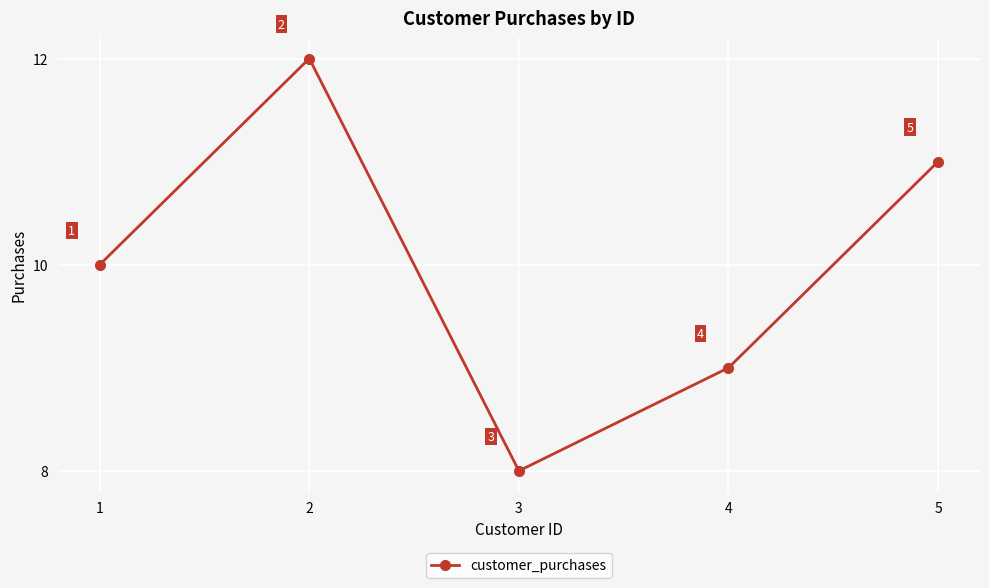

What is the approximate value at 2?

12